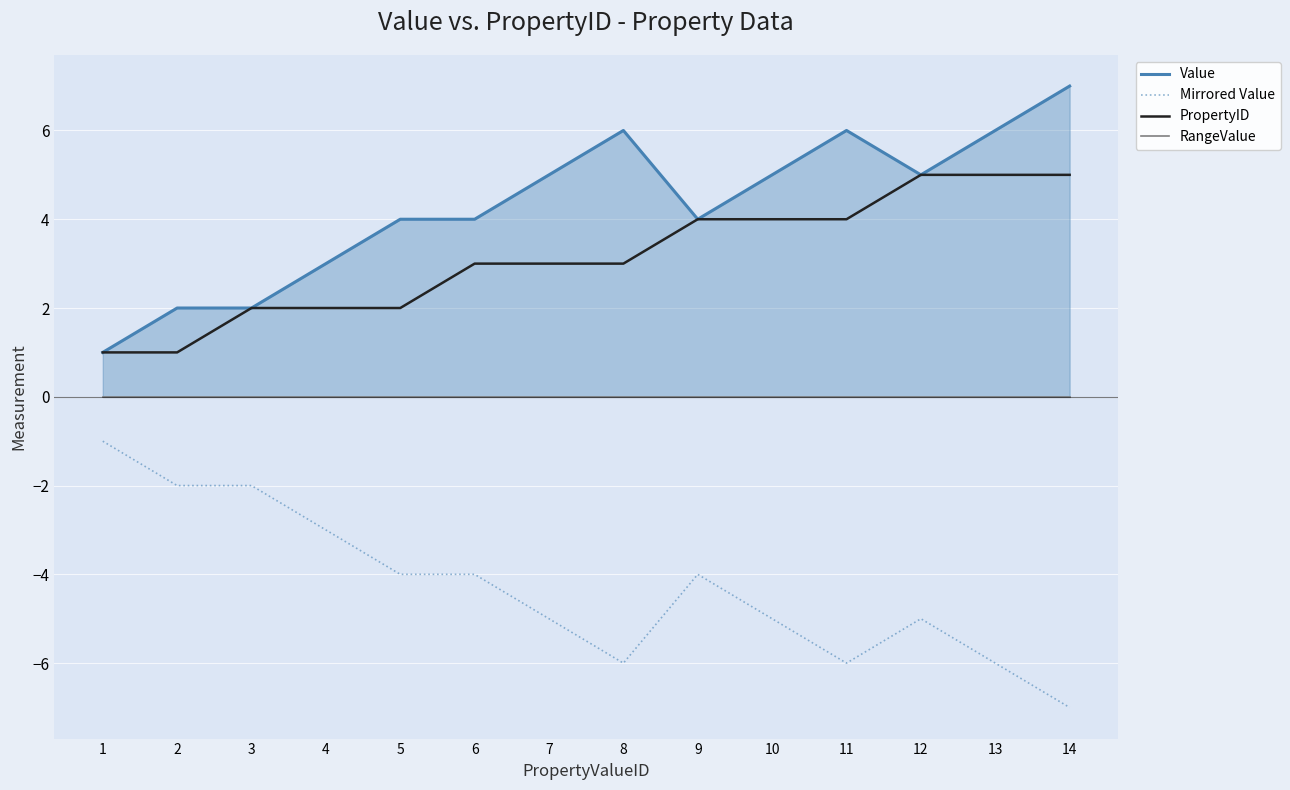

At which category is the sum across all series the highest?

12